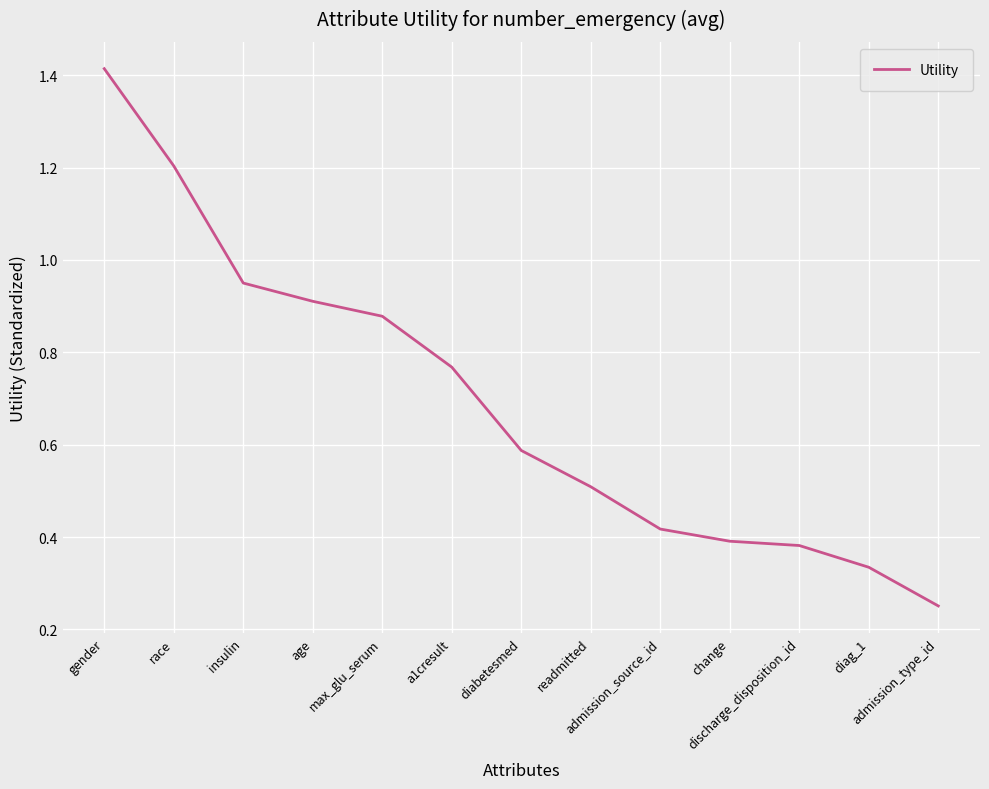

What is the difference between the maximum and minimum values?

1.2